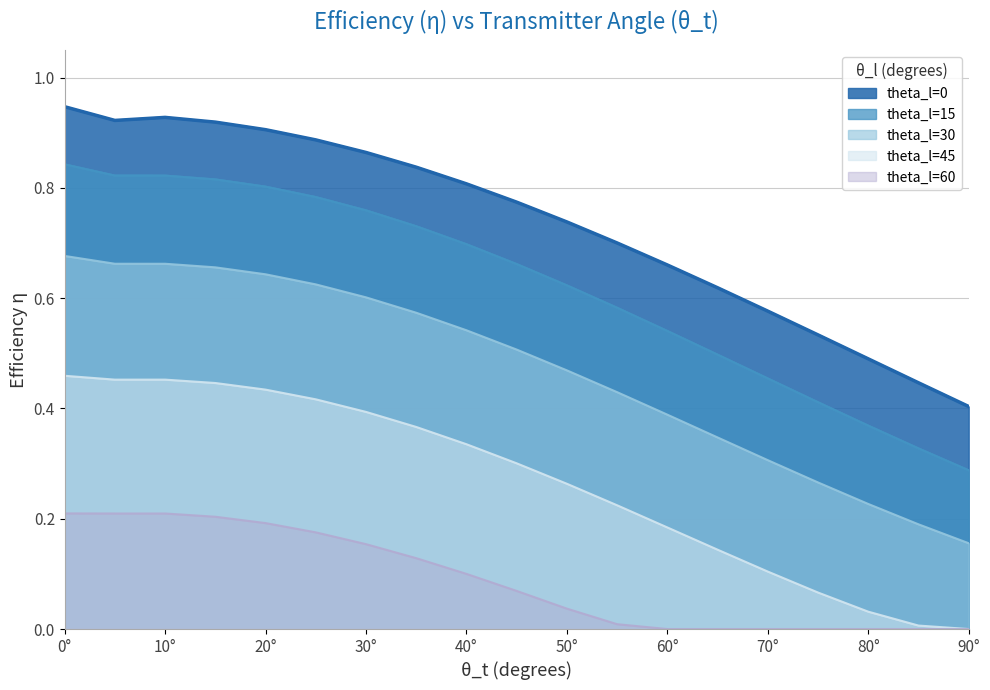

At which label does theta_l=30 reach its peak?

0°